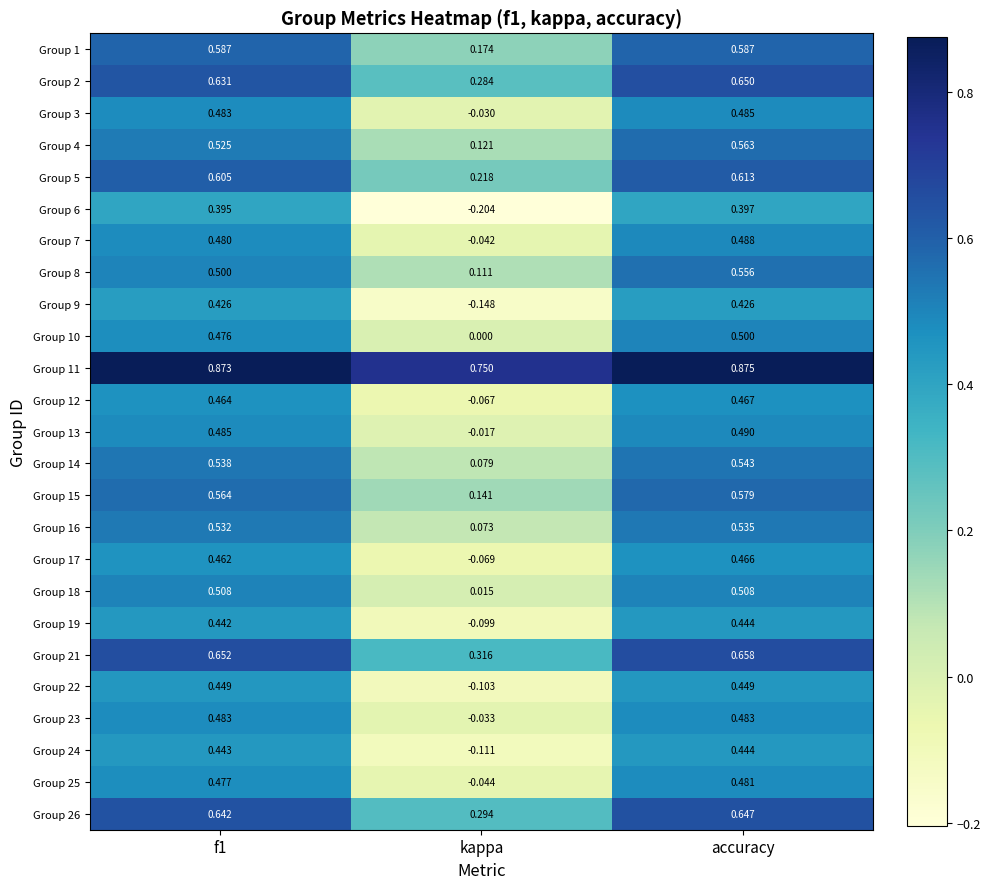

Where is Group 21 nearest to the value 0?

kappa